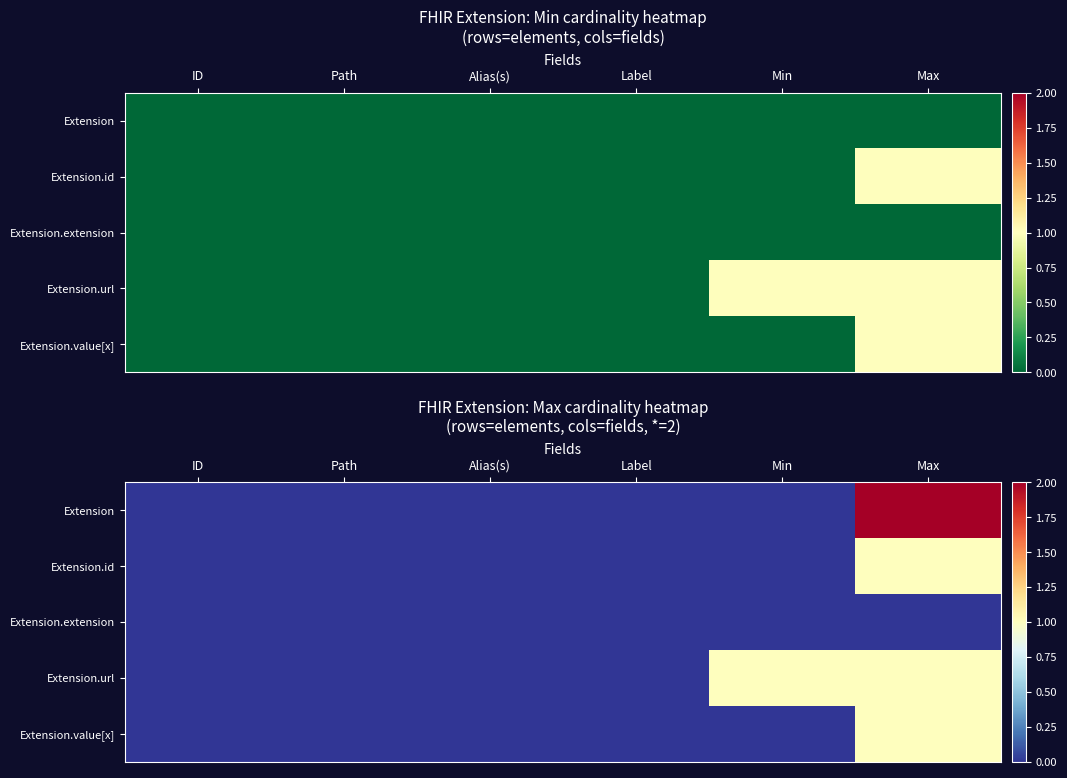

Which series changed the most between Alias(s) and Min?

Extension.url